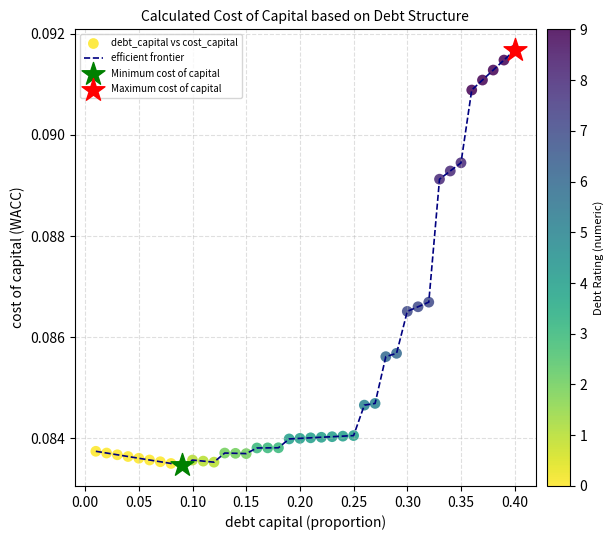

Is this an area chart (filled region under the line)?

No